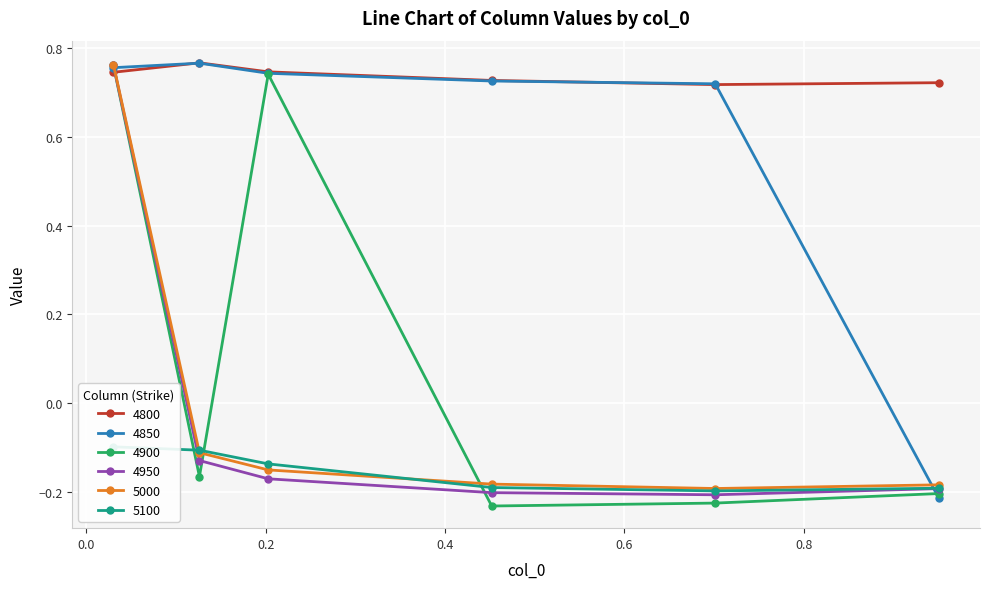

What is the minimum value shown in the chart?

-0.2